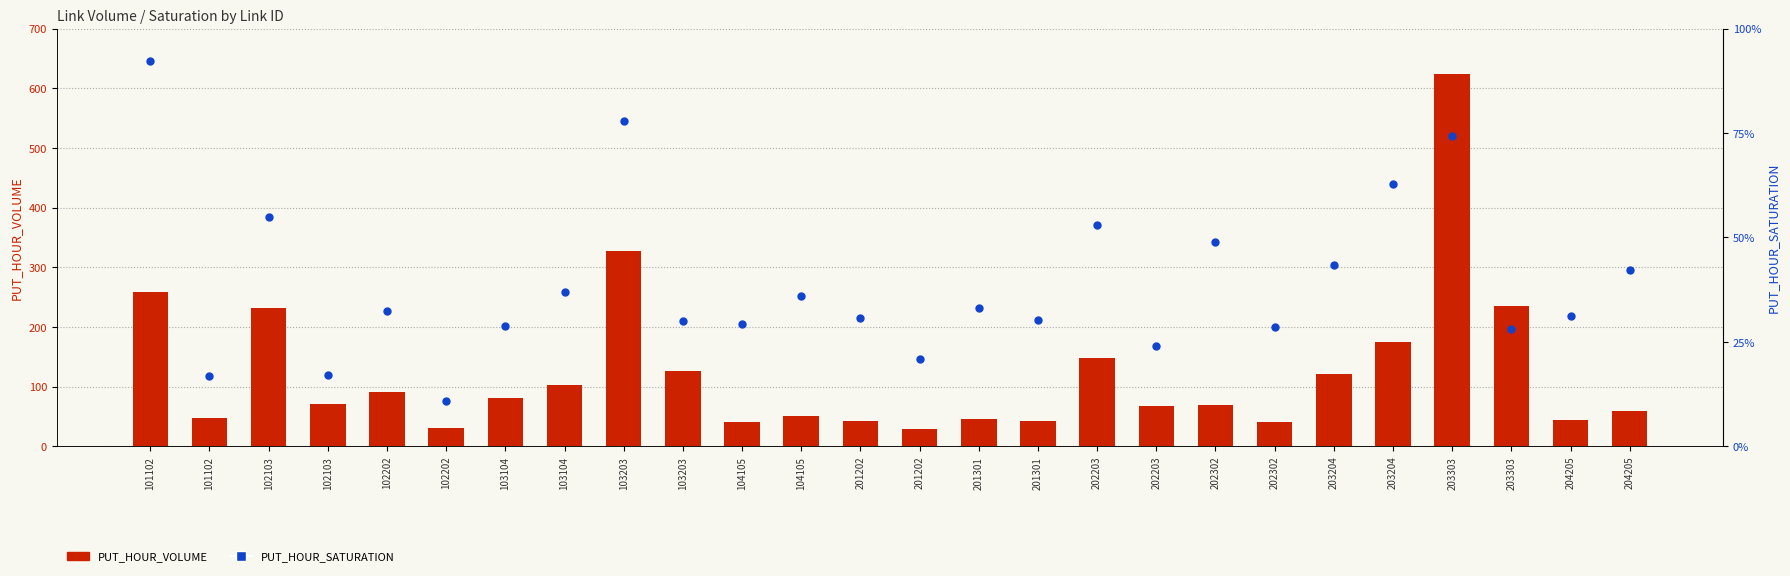

Which series contains the highest Y value?

PUT_HOUR_VOLUME